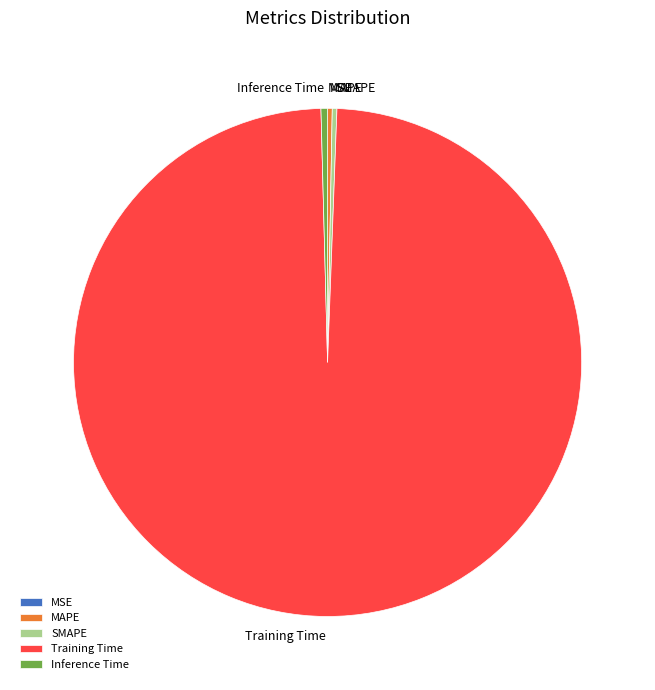

Which category has the biggest portion of the pie?

Training Time